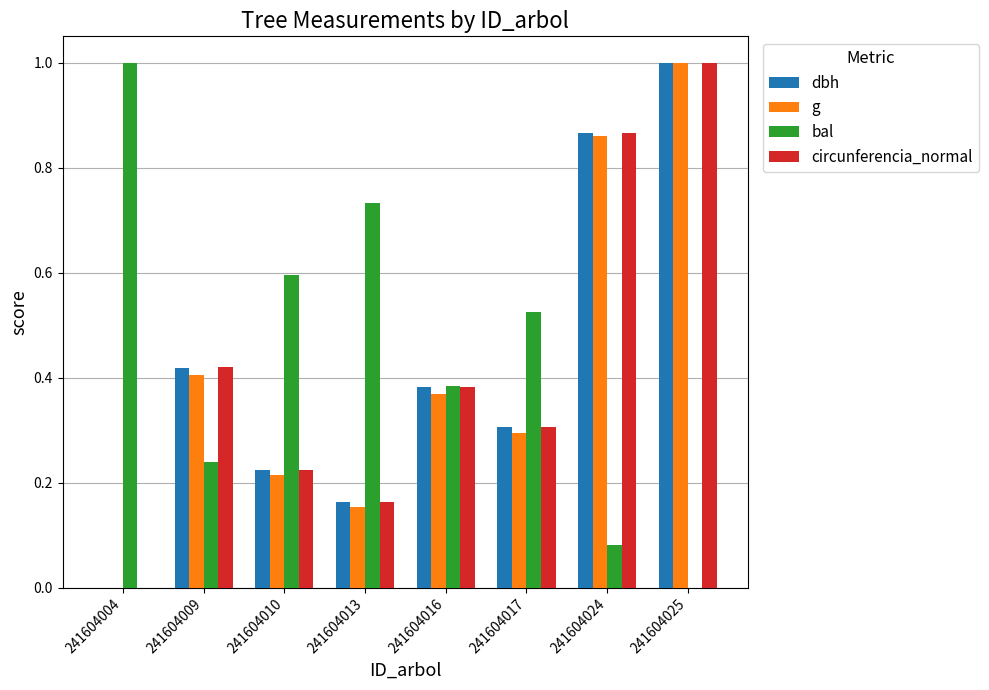

What is the highest value of the g series?

1.0